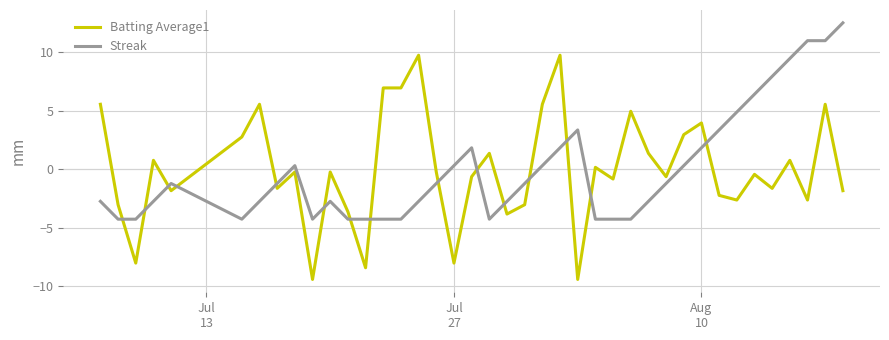

What is the lowest value of the Batting Average1 series?

-9.4